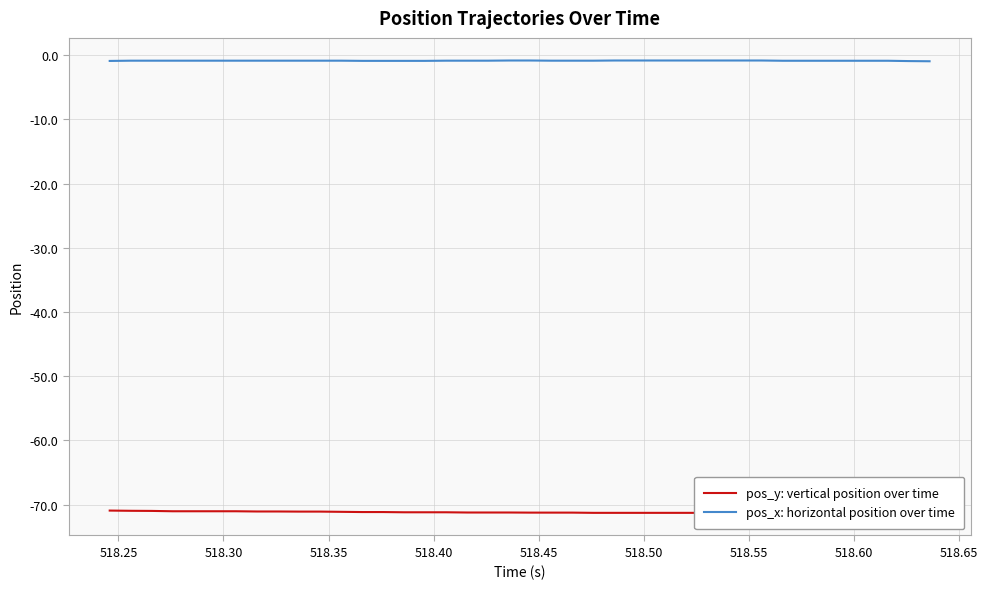

Reading left to right, what are all the values shown in this chart?

pos_y: vertical position over time: -70.9	-71.0	-71.0	-71.0	-71.0	-71.0	-71.0	-71.1	-71.1	-71.1	-71.1	-71.1	-71.1	-71.1	-71.2	-71.2	-71.2	-71.2	-71.2	-71.2	-71.2	-71.2	-71.2	-71.3	-71.3	-71.3	-71.3	-71.3	-71.3	-71.3	-71.3	-71.3	-71.2	-71.2	-71.1	-70.9	-70.7	-70.4	-70.1	-69.7
pos_x: horizontal position over time: -0.9	-0.9	-0.9	-0.9	-0.9	-0.9	-0.9	-0.9	-0.9	-0.9	-0.9	-0.9	-0.9	-0.9	-0.9	-0.9	-0.9	-0.9	-0.9	-0.8	-0.8	-0.9	-0.9	-0.9	-0.8	-0.8	-0.8	-0.8	-0.8	-0.8	-0.8	-0.8	-0.9	-0.9	-0.9	-0.9	-0.9	-0.9	-0.9	-1.0